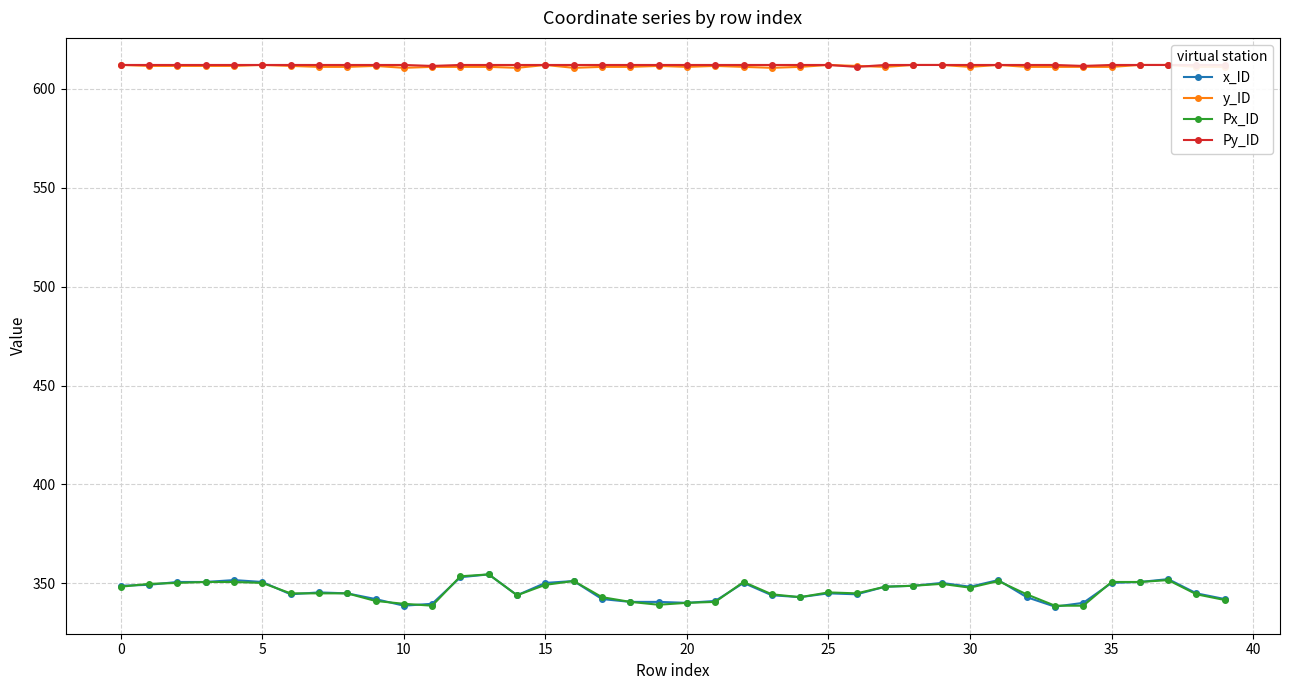

Where does the x_ID series first go above 345?

0